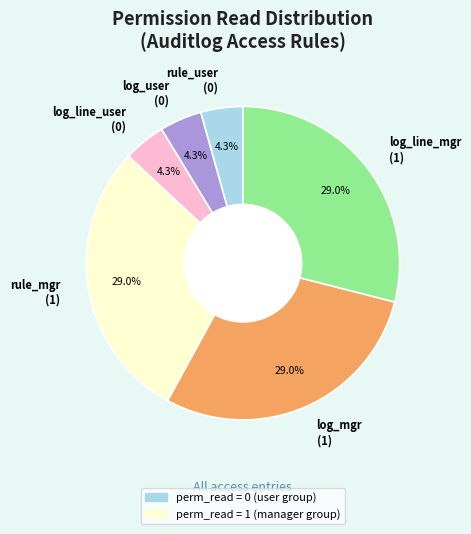

Does any single category account for the majority?

No